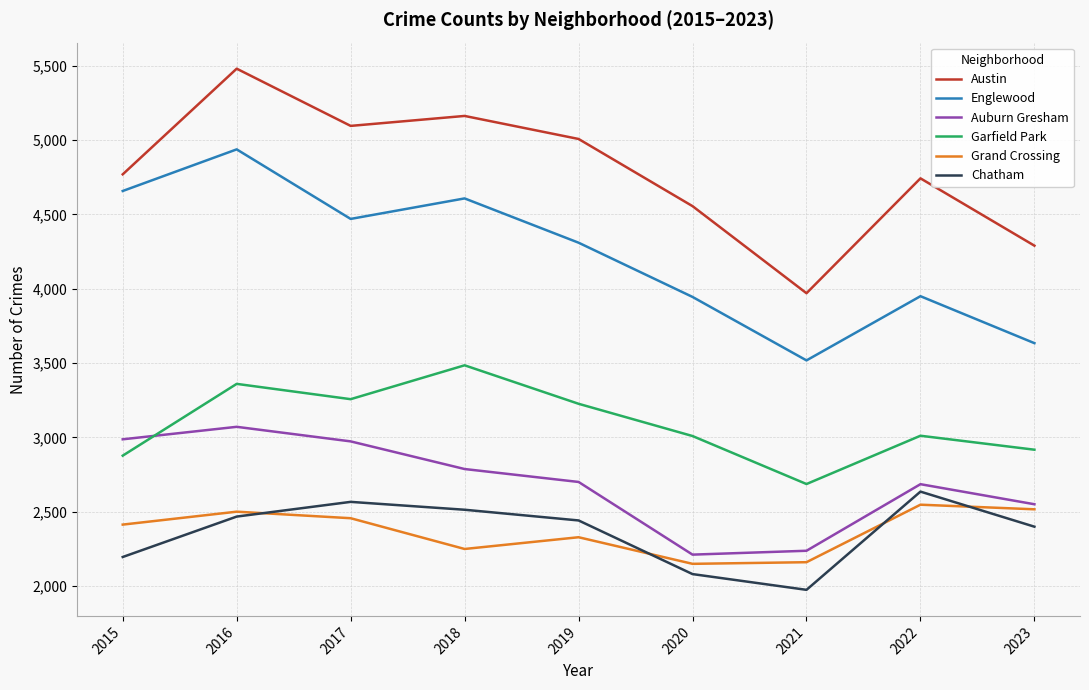

List the series in order of their peak value, lowest first.

Grand Crossing, Chatham, Auburn Gresham, Garfield Park, Englewood, Austin